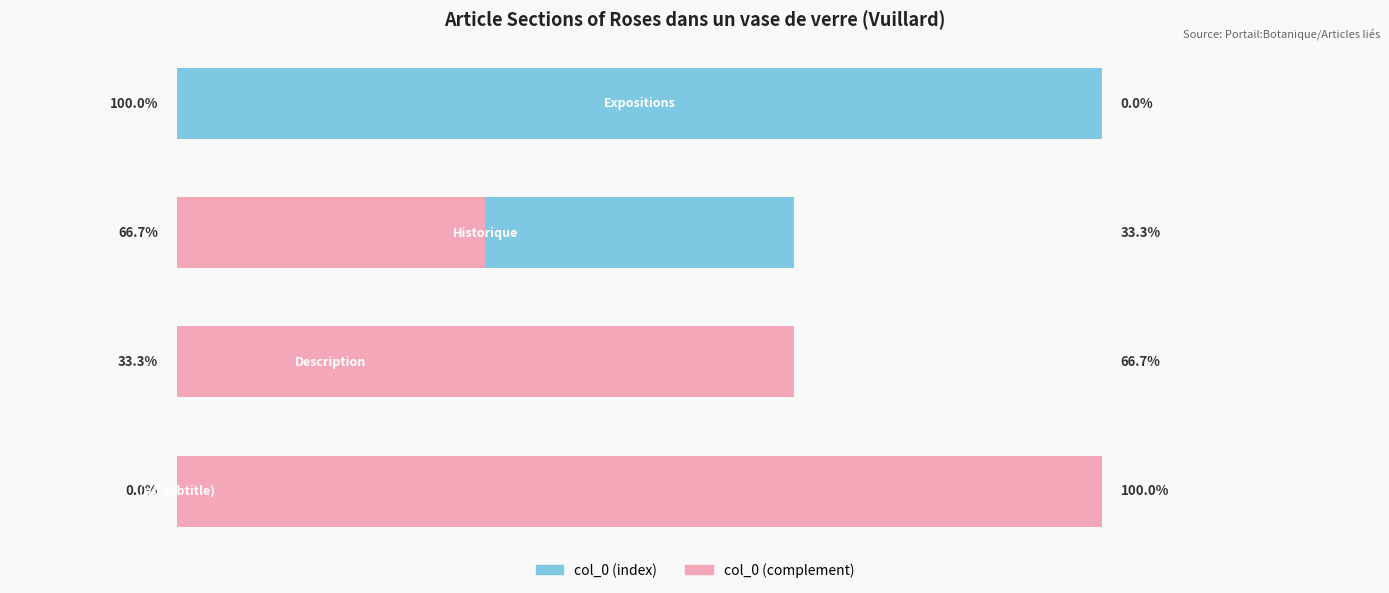

What is the total value across all series at 0?

100.0